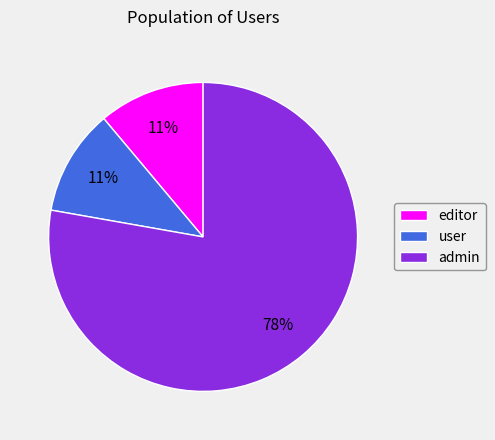

To the nearest percent, what is the difference between the largest and smallest slice percentages?

67%